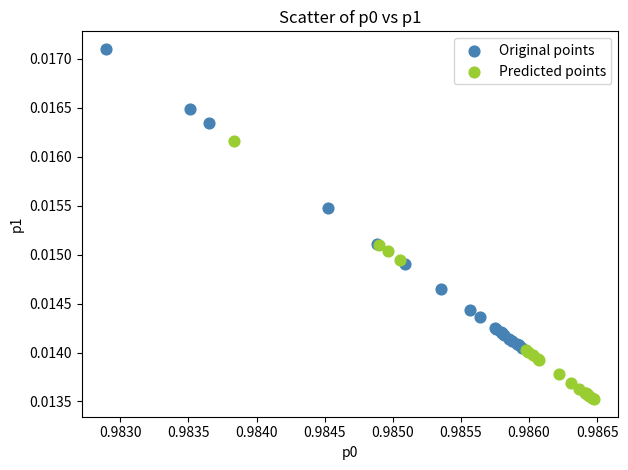

Which series has the widest spread of Y values?

Original points